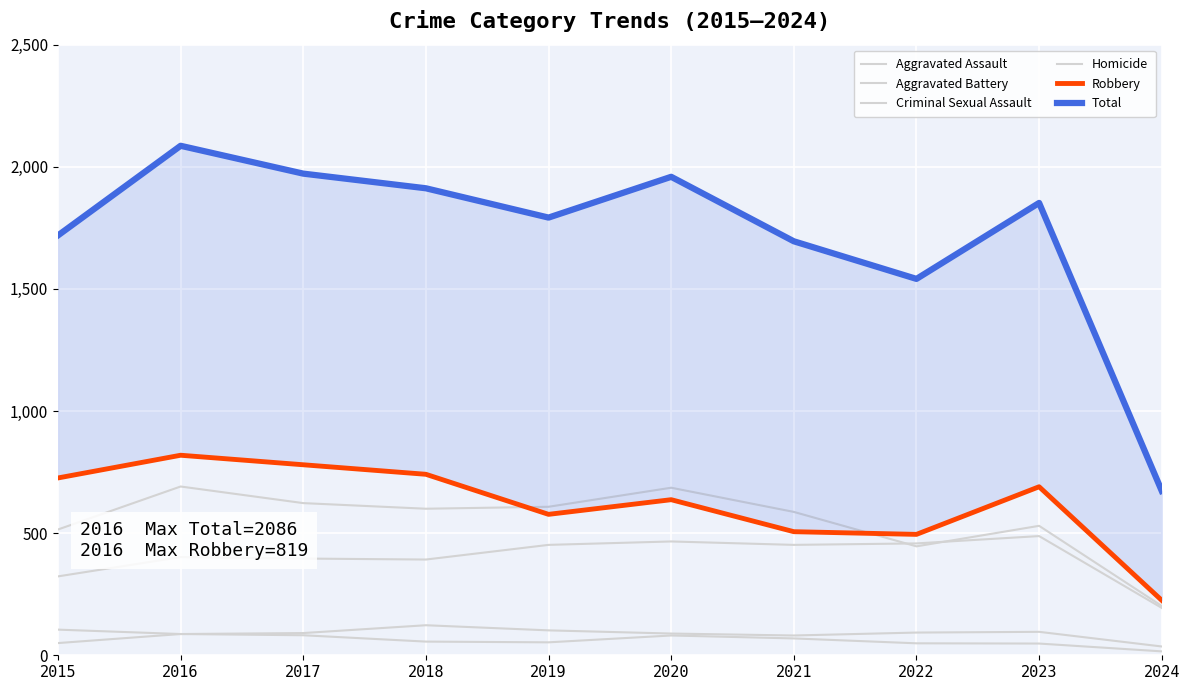

Which has a higher value, 2017 or 2019?

2019